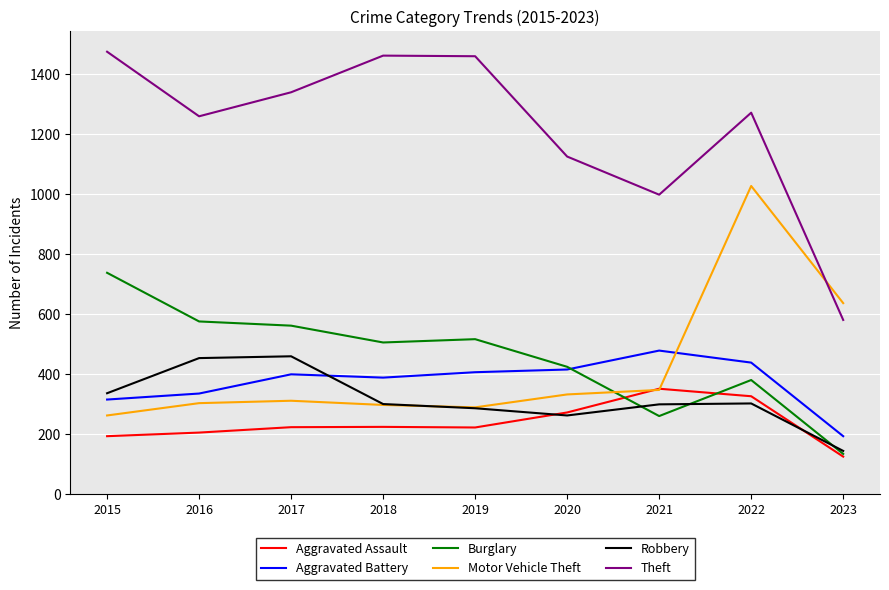

What are all the series names shown in the legend?

Aggravated Assault, Aggravated Battery, Burglary, Motor Vehicle Theft, Robbery, Theft